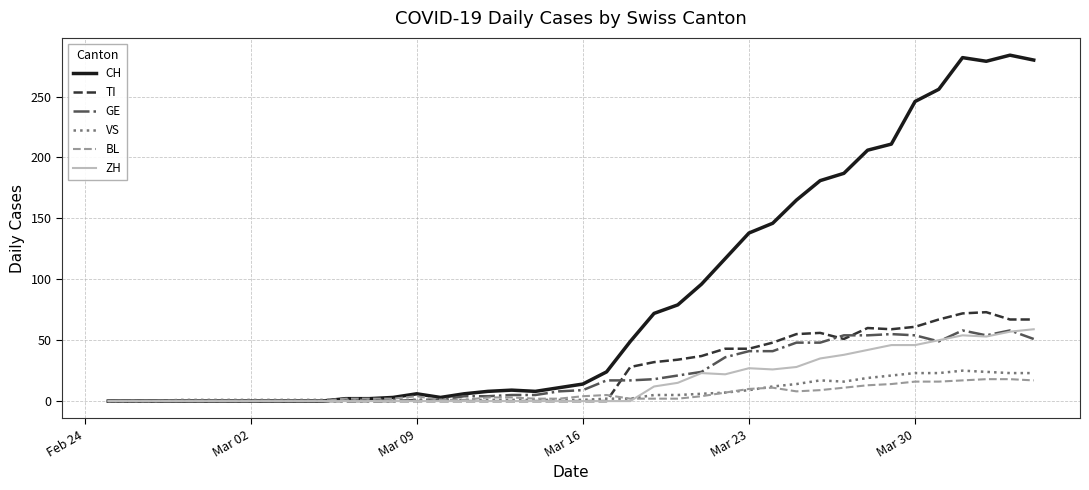

Which series has the largest total across all categories?

CH